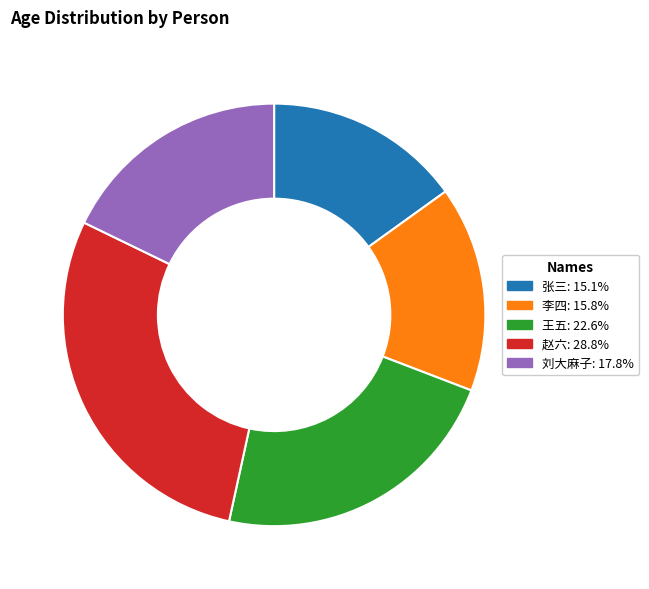

True or false: 李四 accounts for 1% of the total.

False